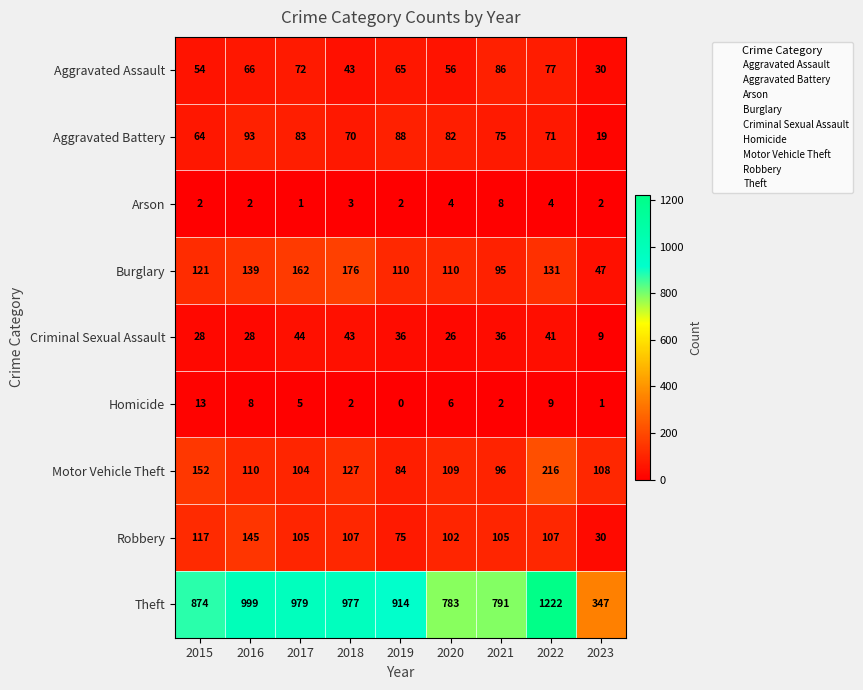

Which series has the largest range (max minus min)?

Theft